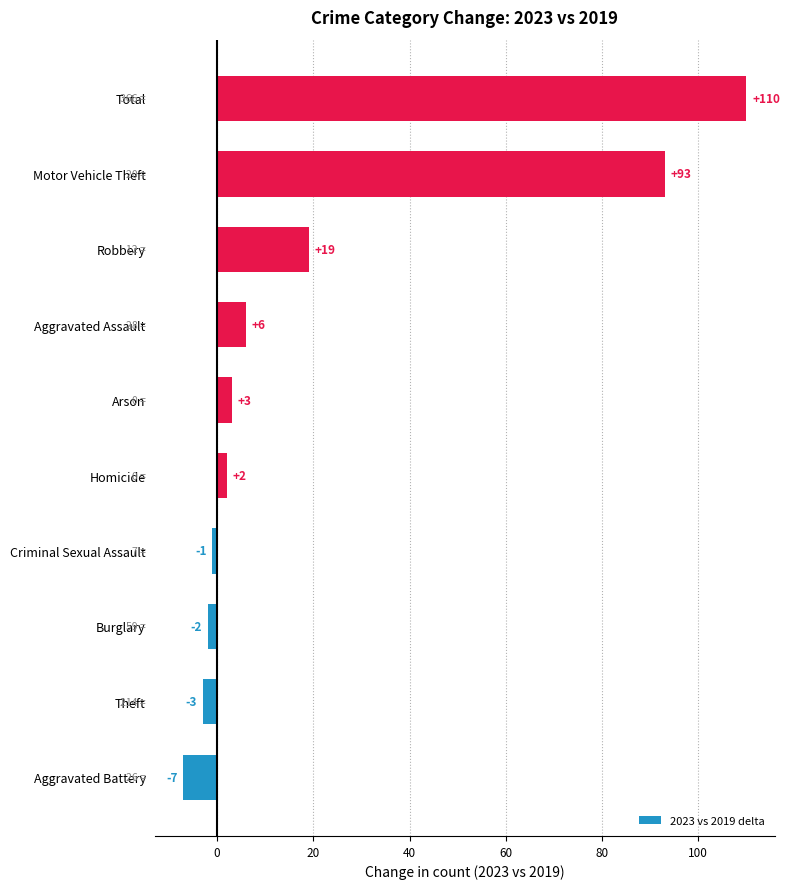

Read the value at Aggravated Assault.

6